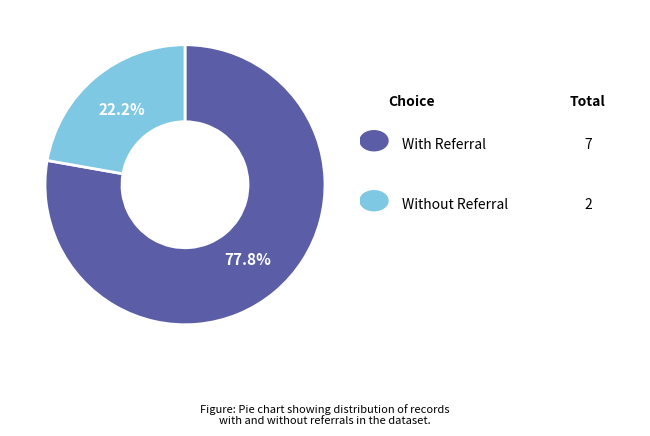

Is there any slice that represents more than half of the pie?

Yes